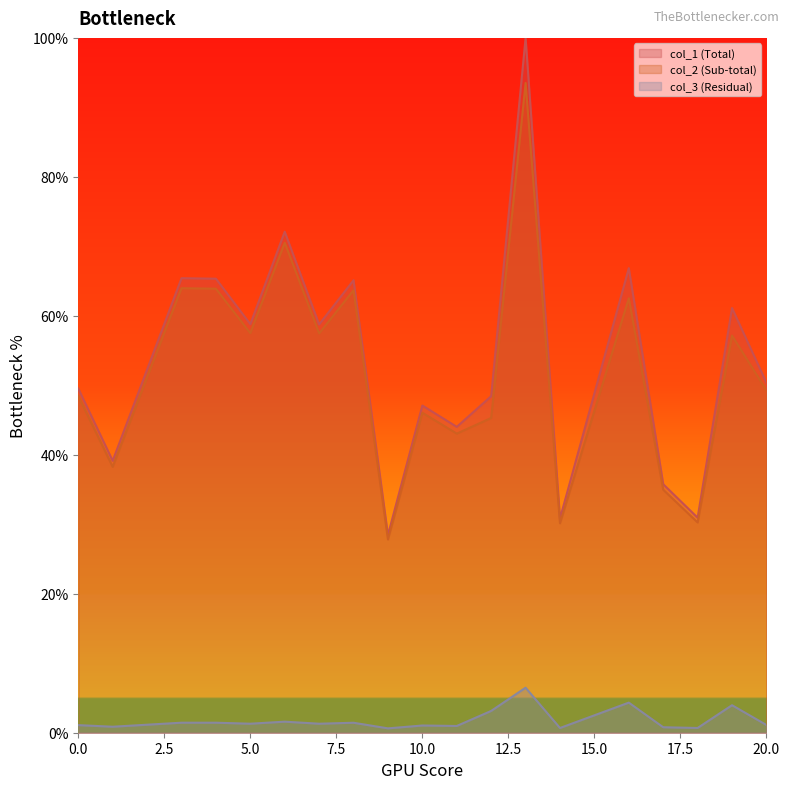

Is it true that col_2 equals 16.3 at 17?

False